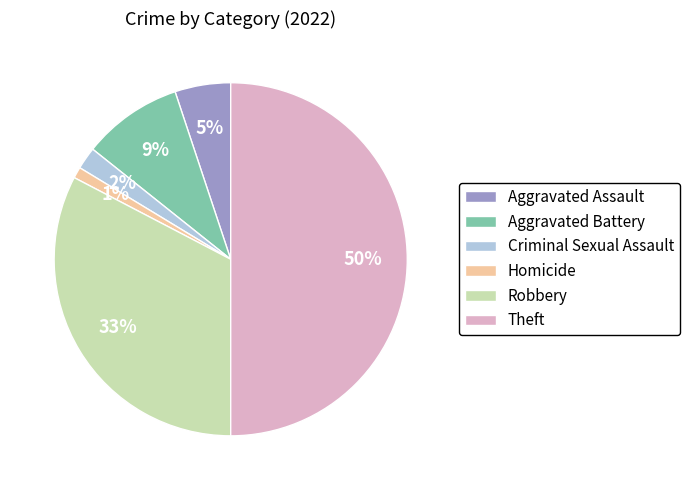

What is the smallest slice in the pie chart?

Homicide